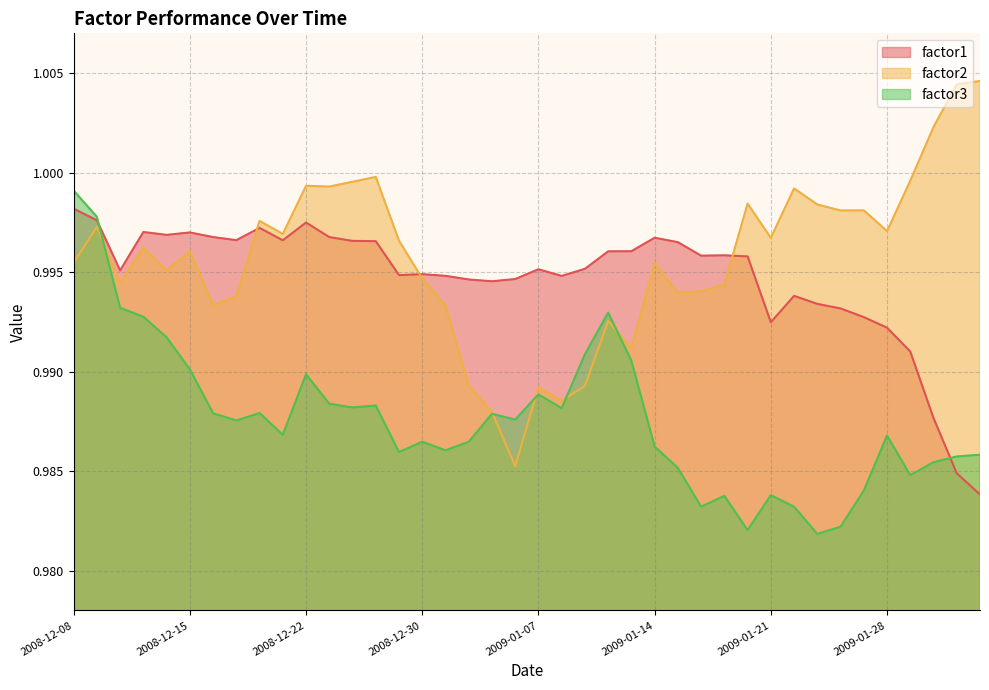

Between 2009-01-08 and 2009-01-13, which is larger?

2009-01-13